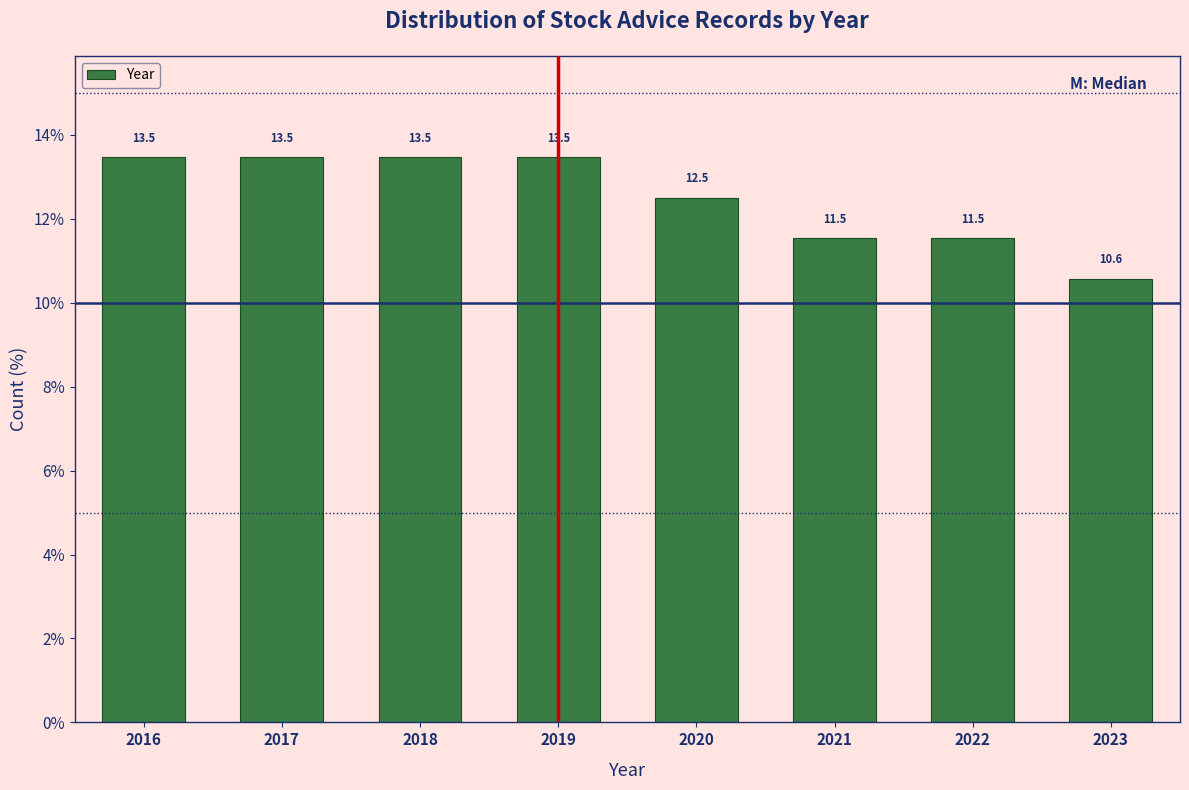

Reading right to left, transcribe all the data shown in this chart.

2023=10.6	2022=11.5	2021=11.5	2020=12.5	2019=13.5	2018=13.5	2017=13.5	2016=13.5